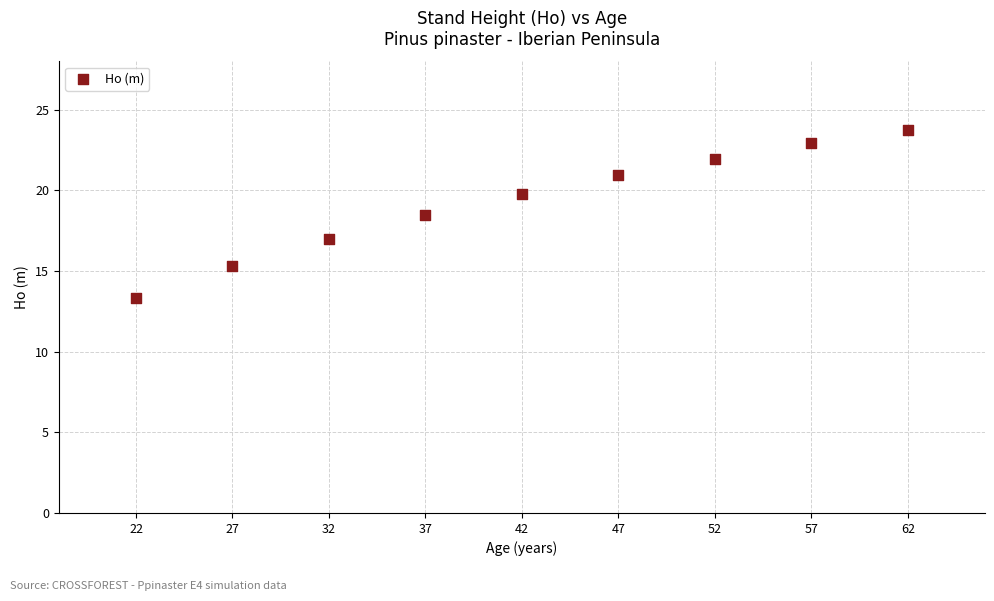

What Y value in the scatter plot is closest to 18?

18.5